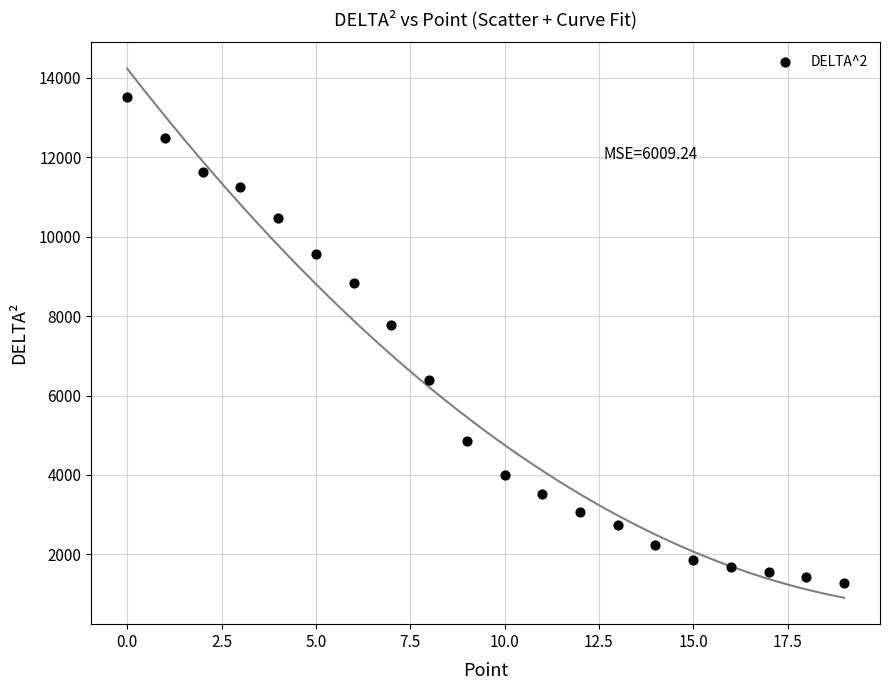

What Y value in the scatter plot is closest to 7400?

7769.7